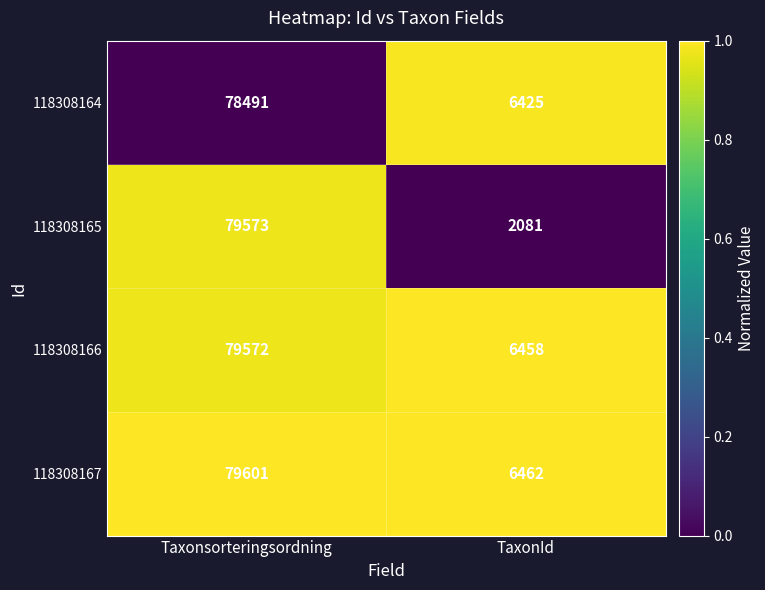

What is the difference between the highest and lowest values at Taxonsorteringsordning?

1110